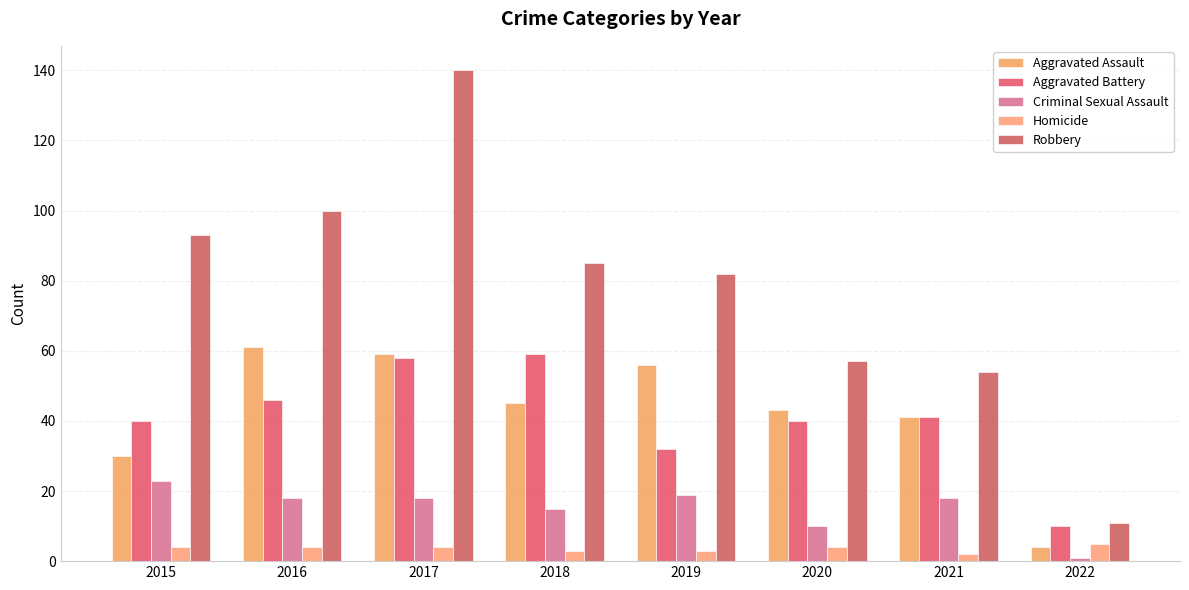

The value of Criminal Sexual Assault at 2017 is 24. True or false?

False